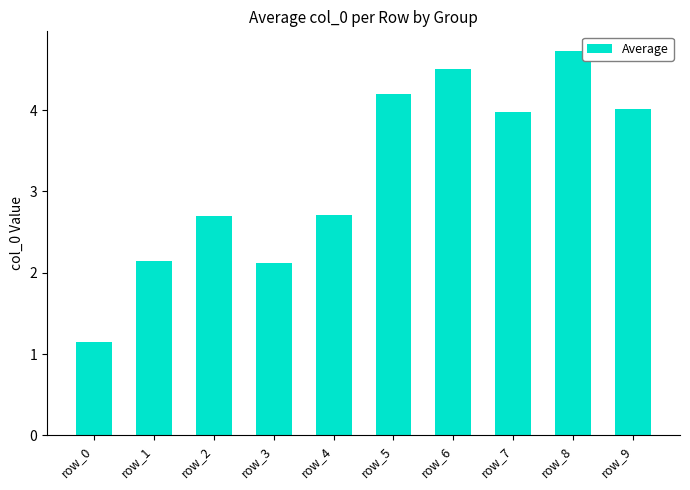

Reading left to right, extract all data points from this chart.

1.2	2.1	2.7	2.1	2.7	4.2	4.5	4.0	4.7	4.0